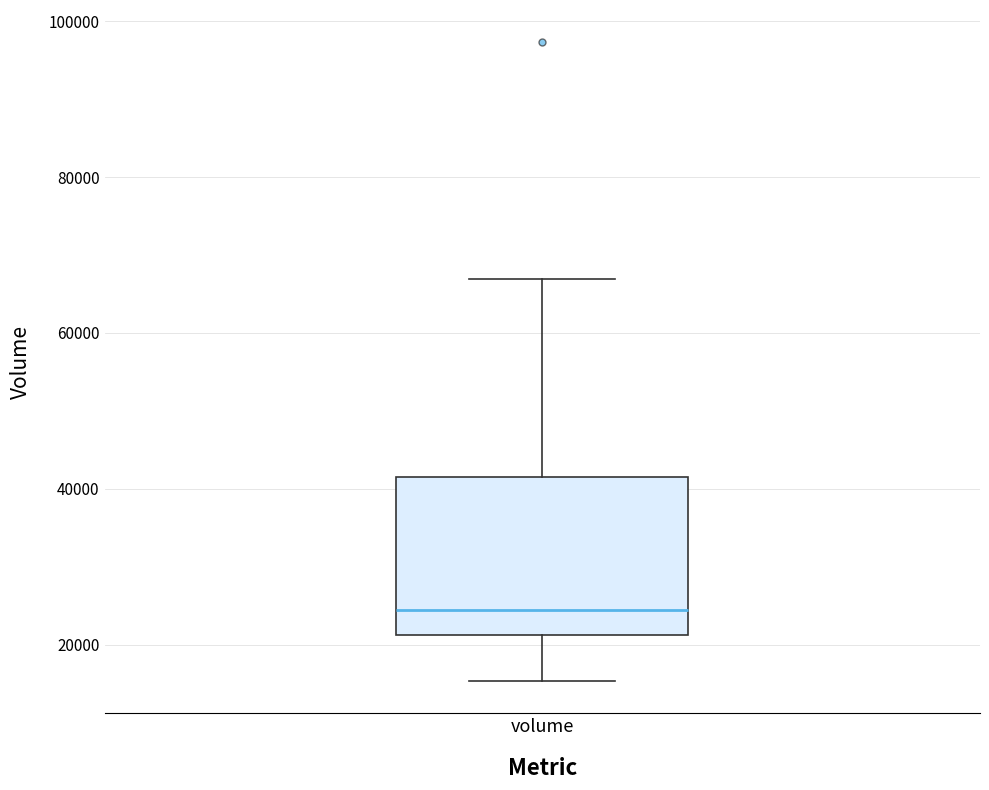

Transcribe this box plot: give where the median line is, the range the box spans, and where the two whiskers end, as read against the y-axis. The values are not printed on the chart, so give them approximately, as read against the axis.

median 24000, box 22000 to 42000, whiskers 16000 to 66000